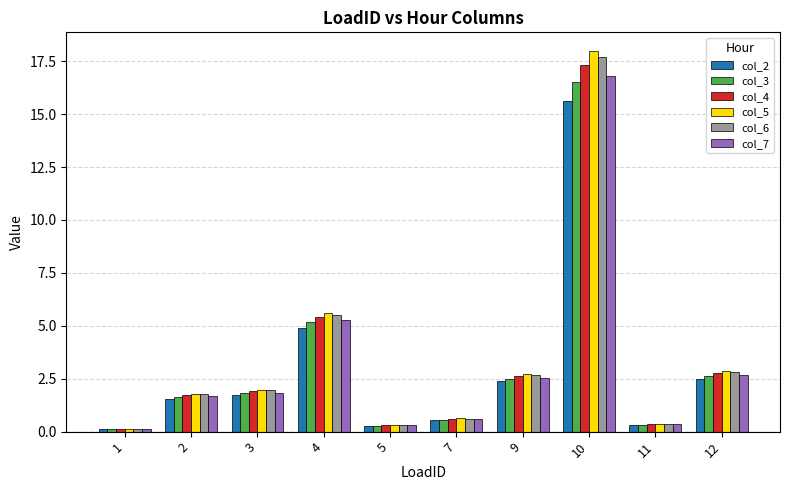

How many bars are there in total?

60